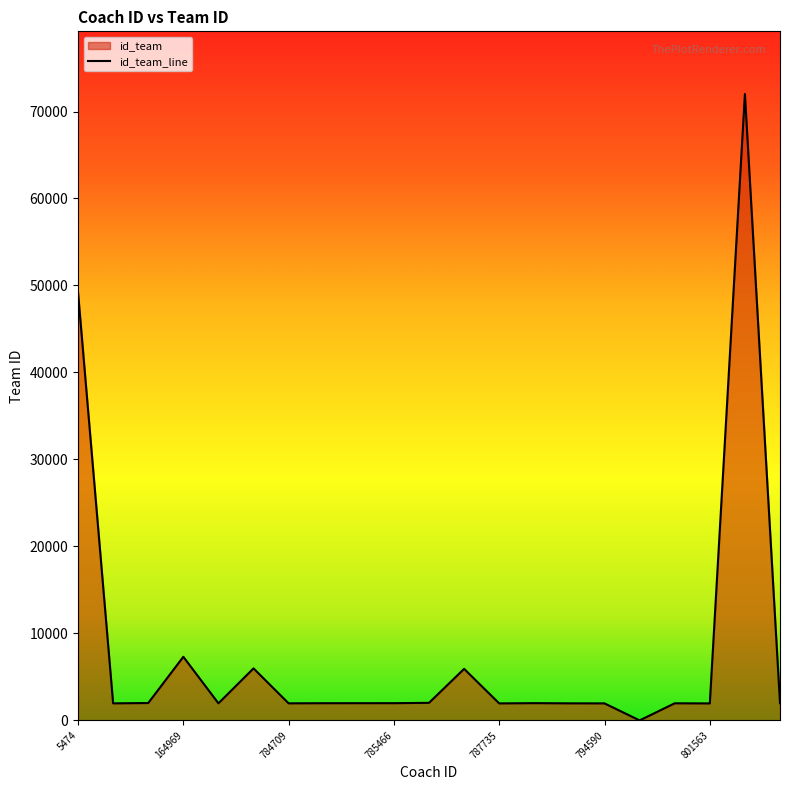

What is the sum of all values?

170040